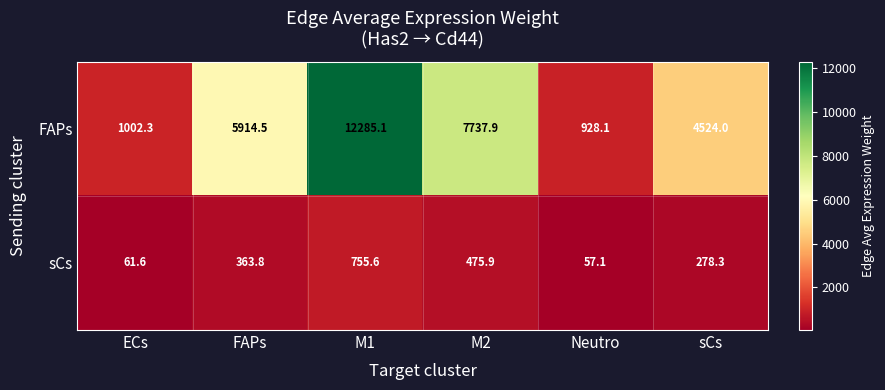

Count the number of data series in this chart.

2